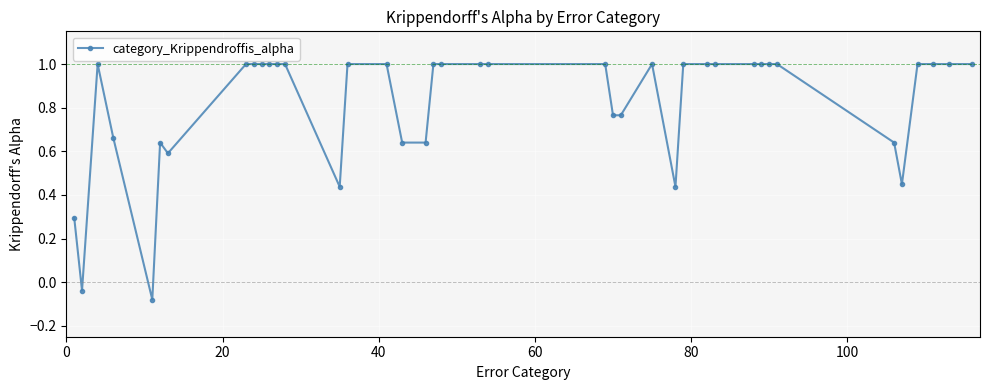

What is the value of the 22nd point from the left?

1.0